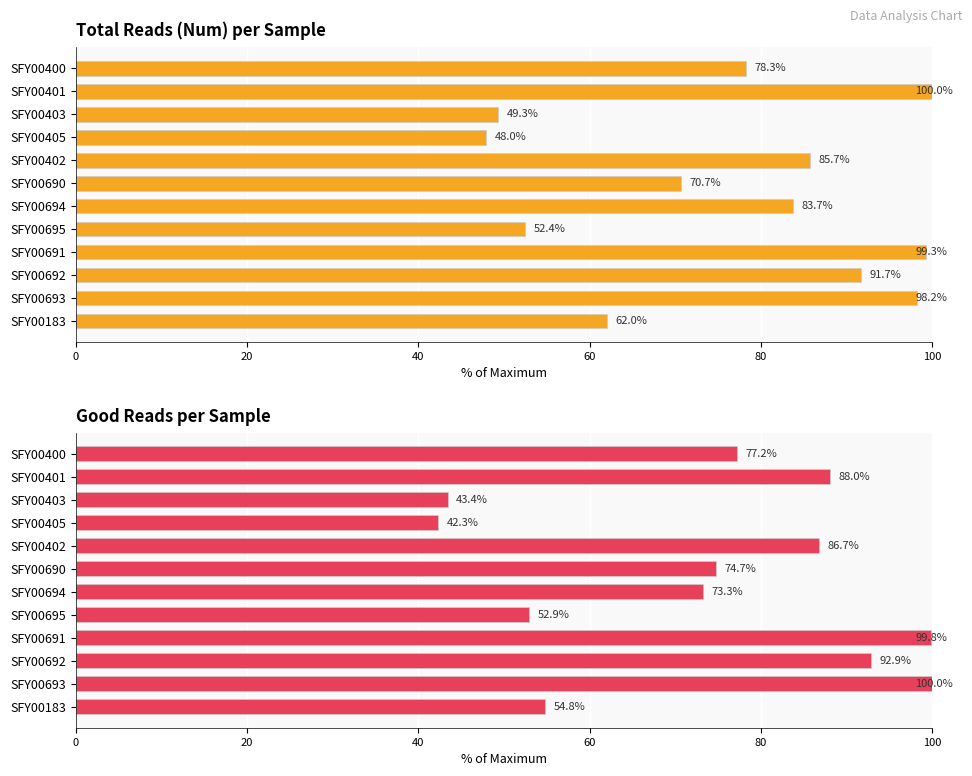

Count the number of categories in the chart.

12